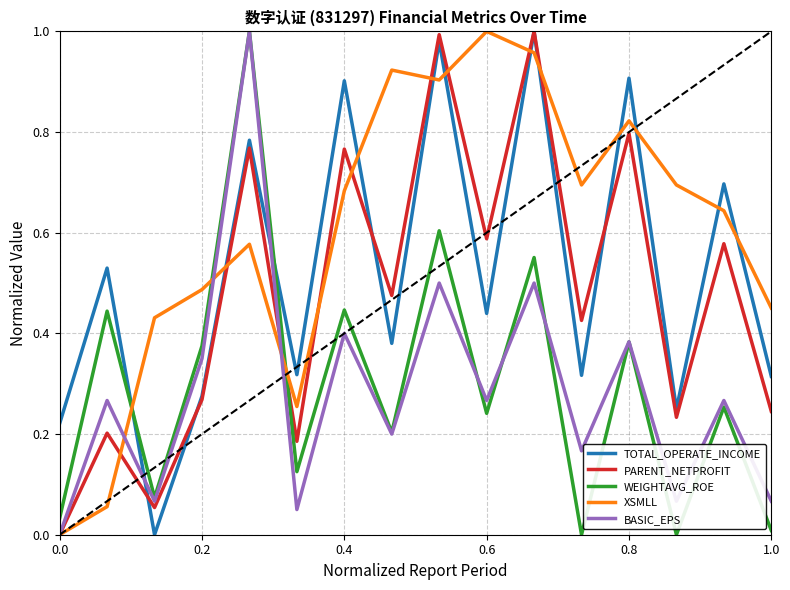

How many times do WEIGHTAVG_ROE and XSMLL cross each other?

3